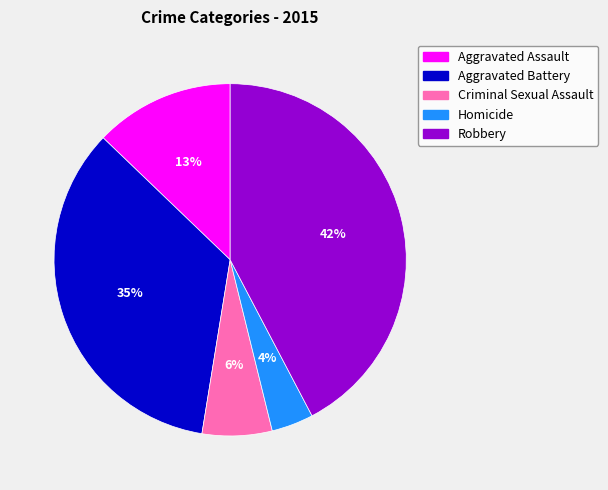

Which category has the biggest portion of the pie?

Robbery